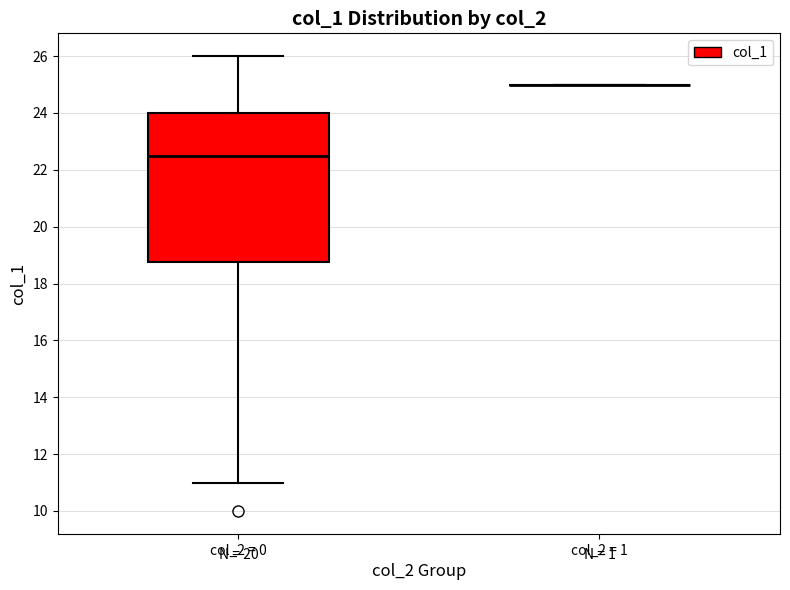

Reading left to right, transcribe this box plot: for each box, give where its median line is, the range the box spans, and where its two whiskers end, as read against the y-axis. The values are not printed on the chart, so give them approximately, as read against the axis.

col_2 = 0: median 22.6, box 18.8 to 24.0, whiskers 11.0 to 26.0
col_2 = 1: box collapsed to a line at 25.0, whiskers 25.0 to 25.0